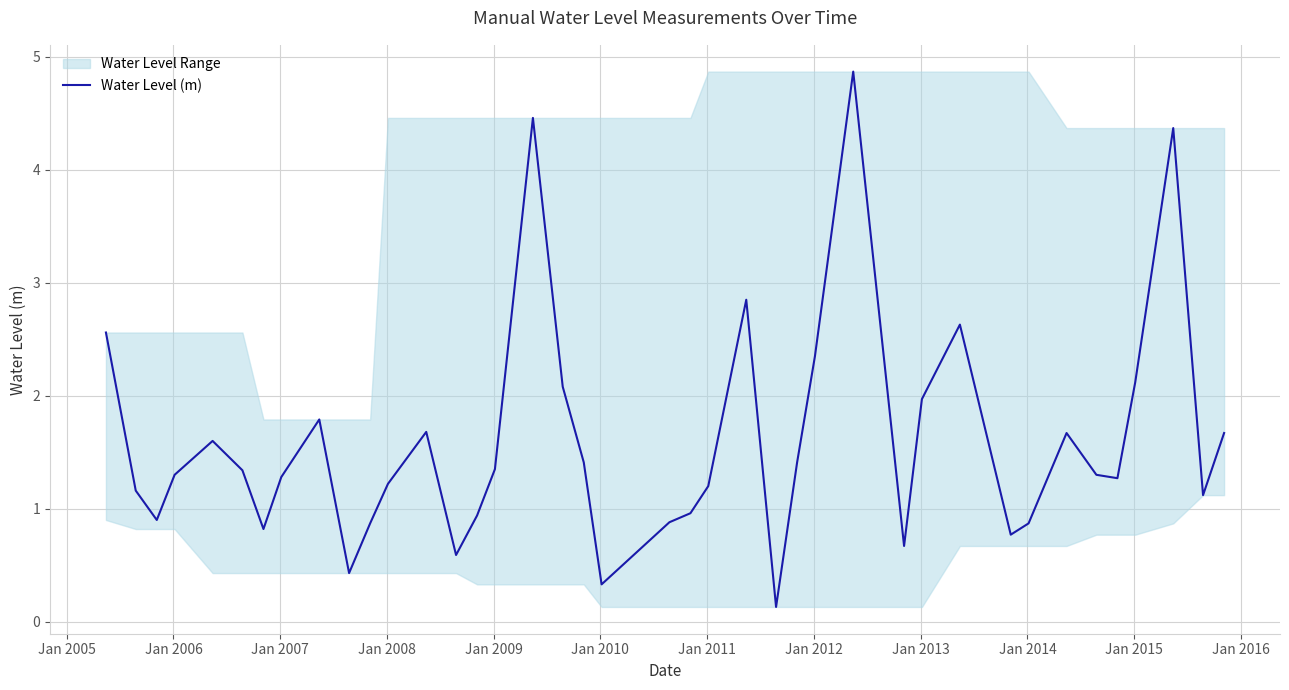

What is the maximum value for Water Level (m)?

4.9